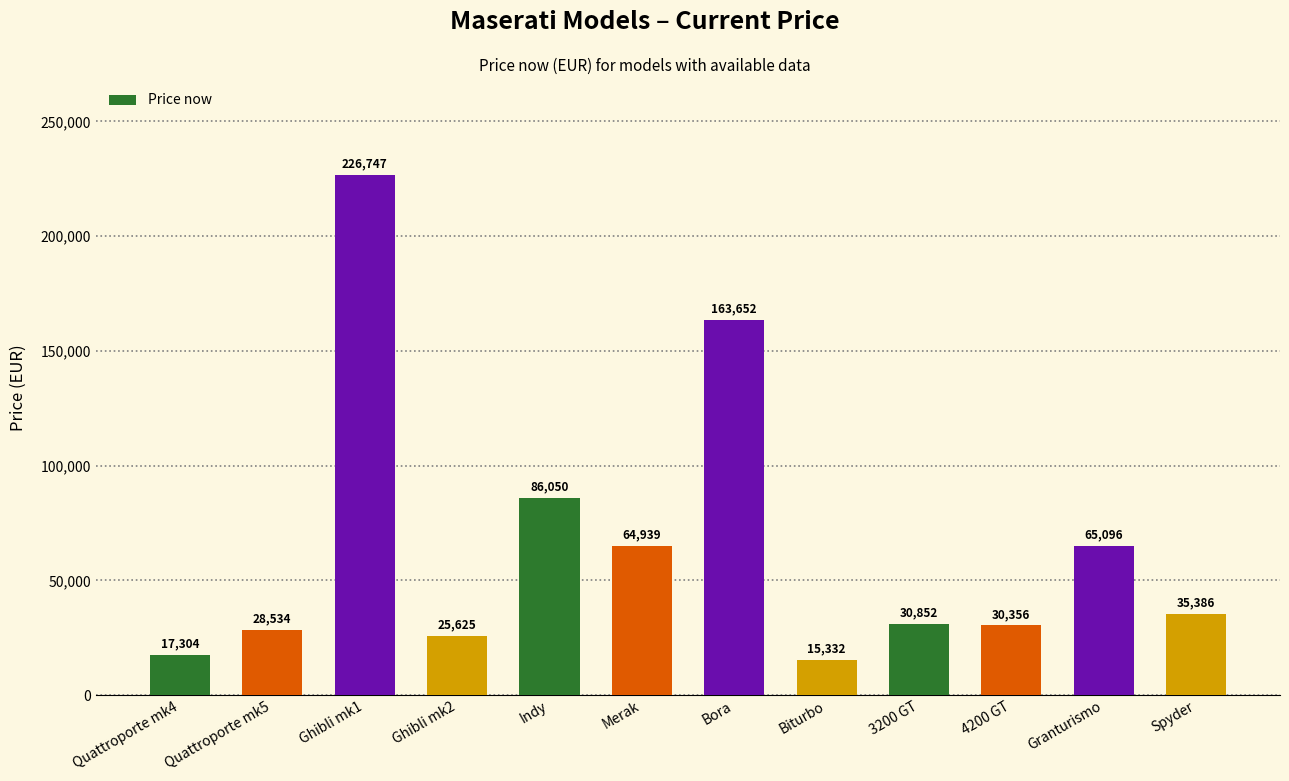

What is the maximum value shown in the chart?

226747